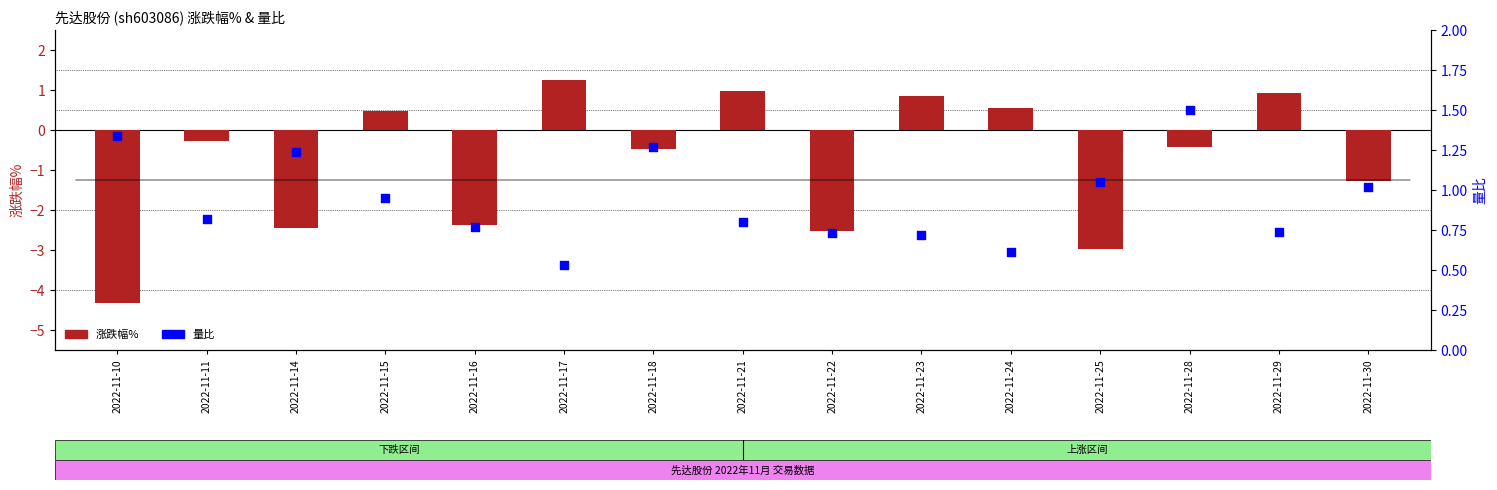

What is the total value across all series at 2022-11-18?

0.8